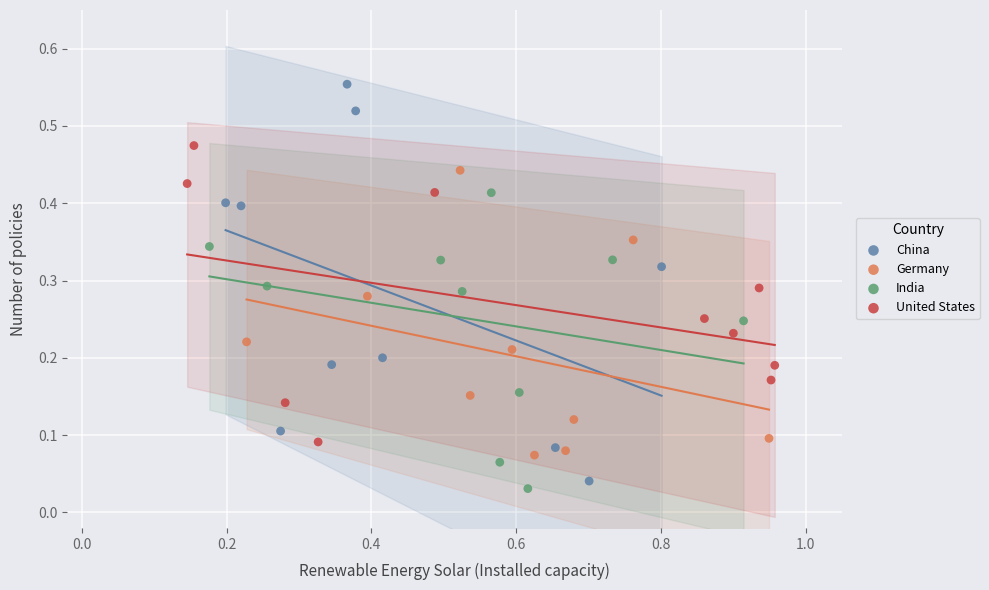

Which series reaches the minimum Y coordinate?

India